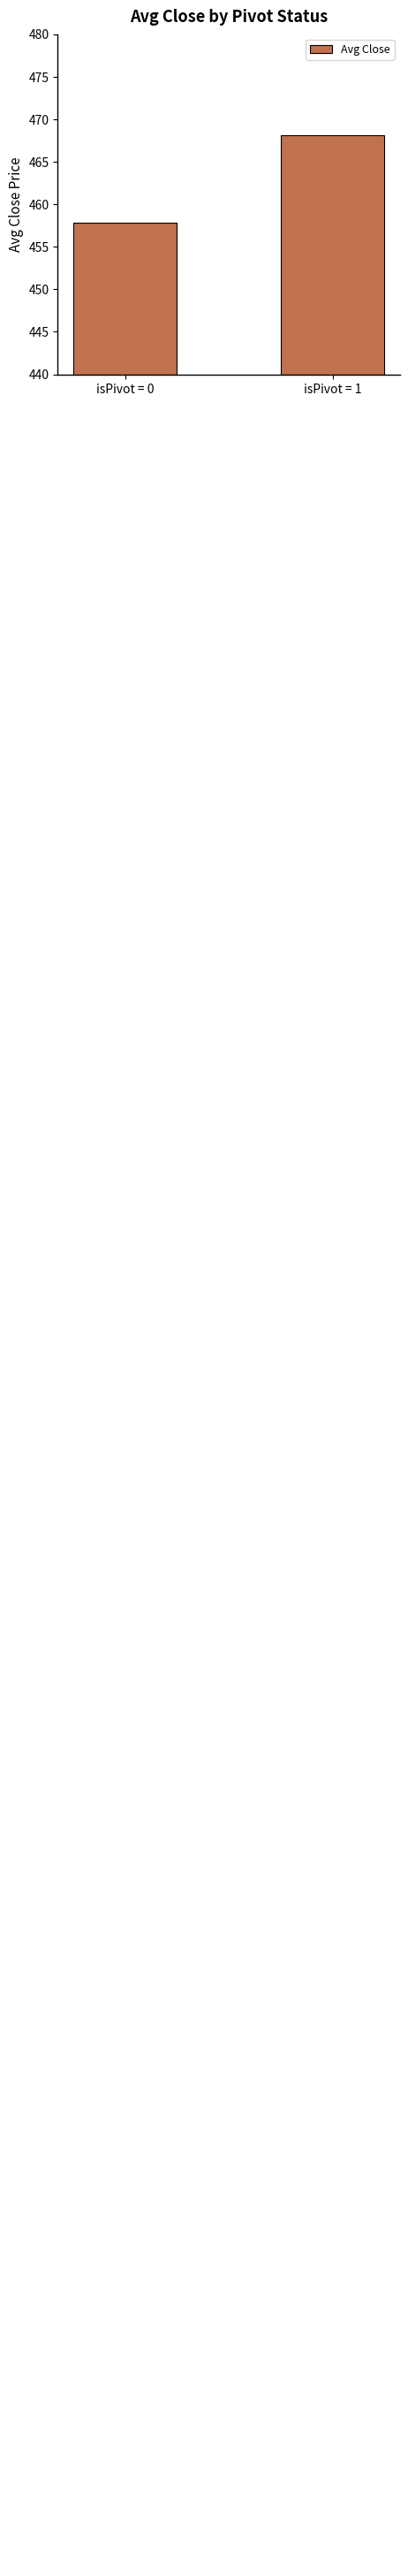

List the labels in order of value, largest first.

isPivot = 1, isPivot = 0